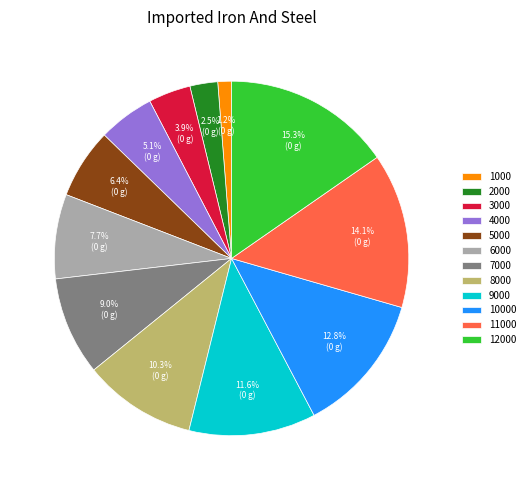

Rank the categories by value from lowest to highest.

1000, 2000, 3000, 4000, 5000, 6000, 7000, 8000, 9000, 10000, 11000, 12000